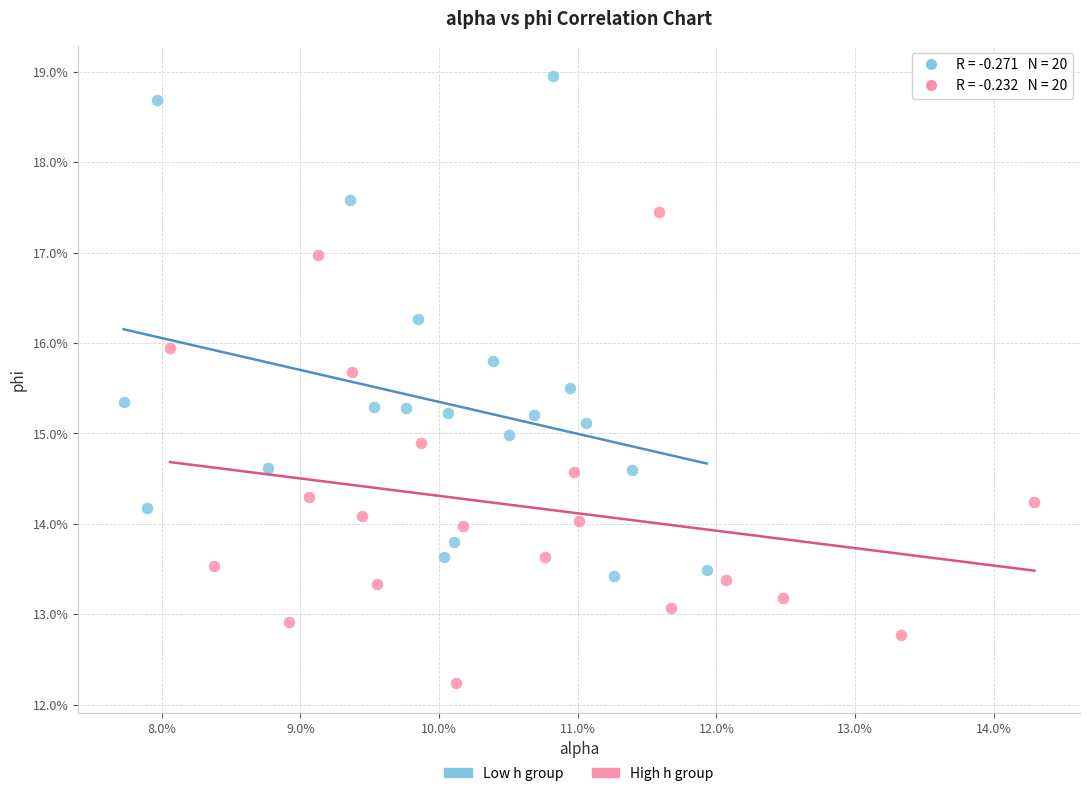

What are all the series names shown in the legend?

Low h group, High h group